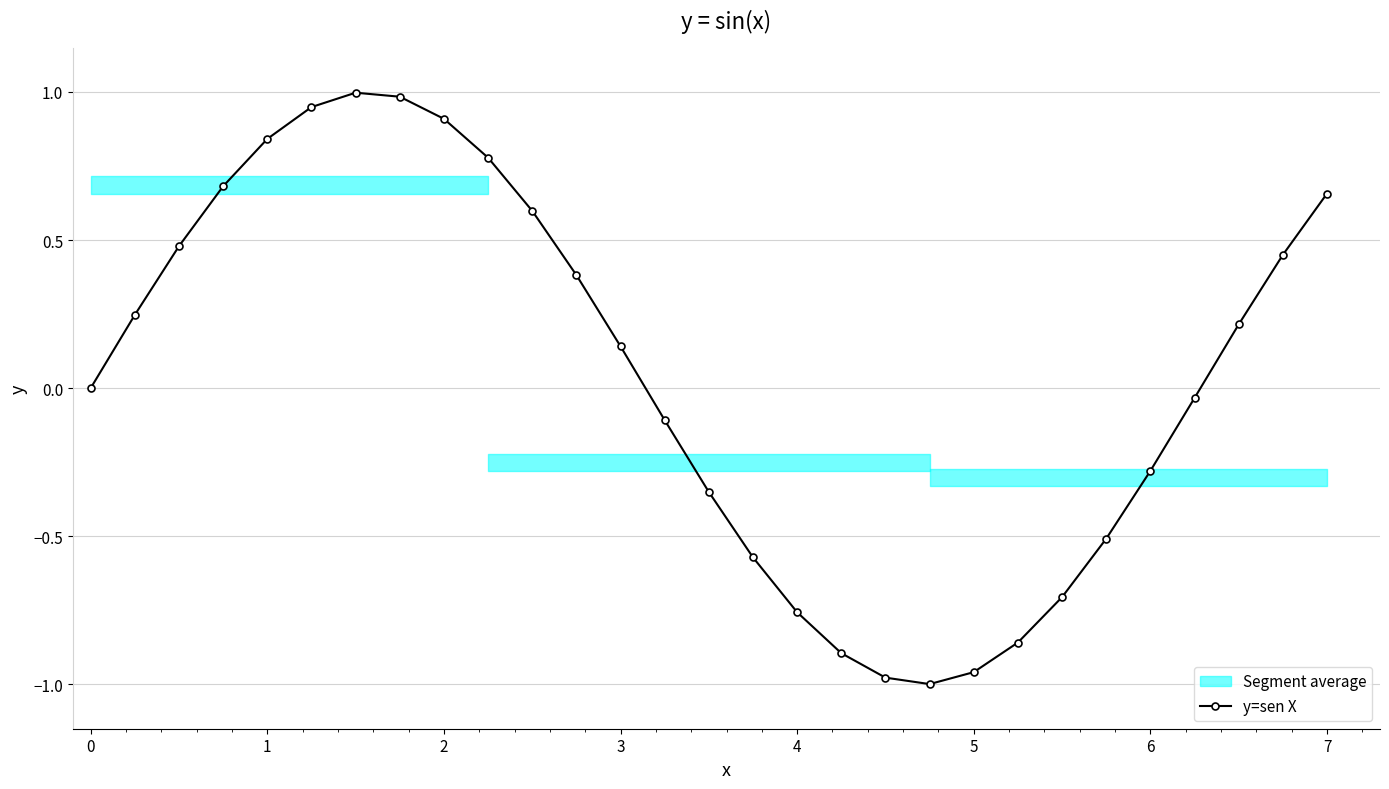

True or false: y=sen X has a value of 0.3 at 1.

False